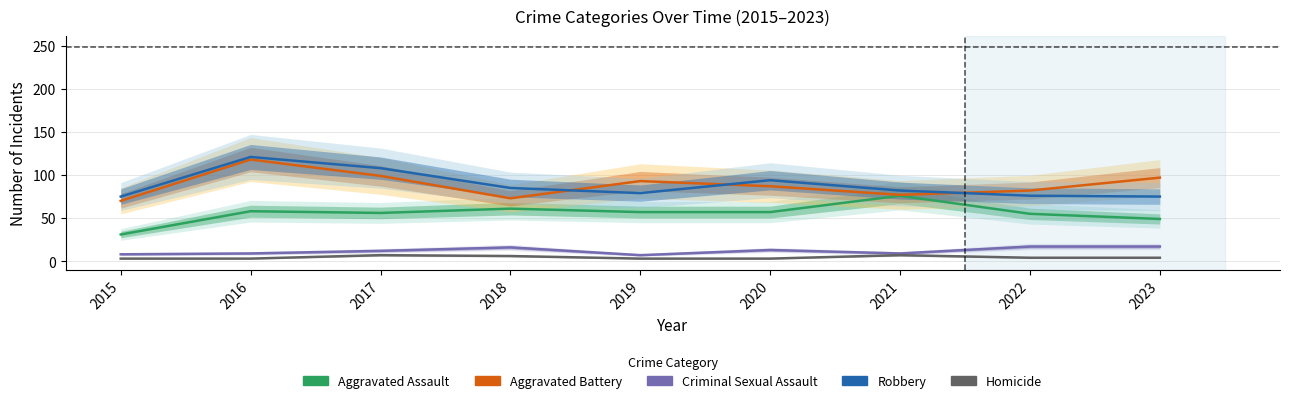

The Aggravated Battery series shows 30 at 2020. True or false?

False